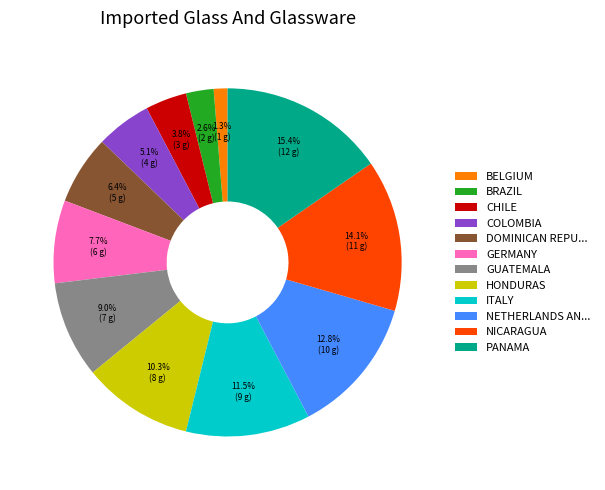

Does COLOMBIA represent more than half of the total?

No